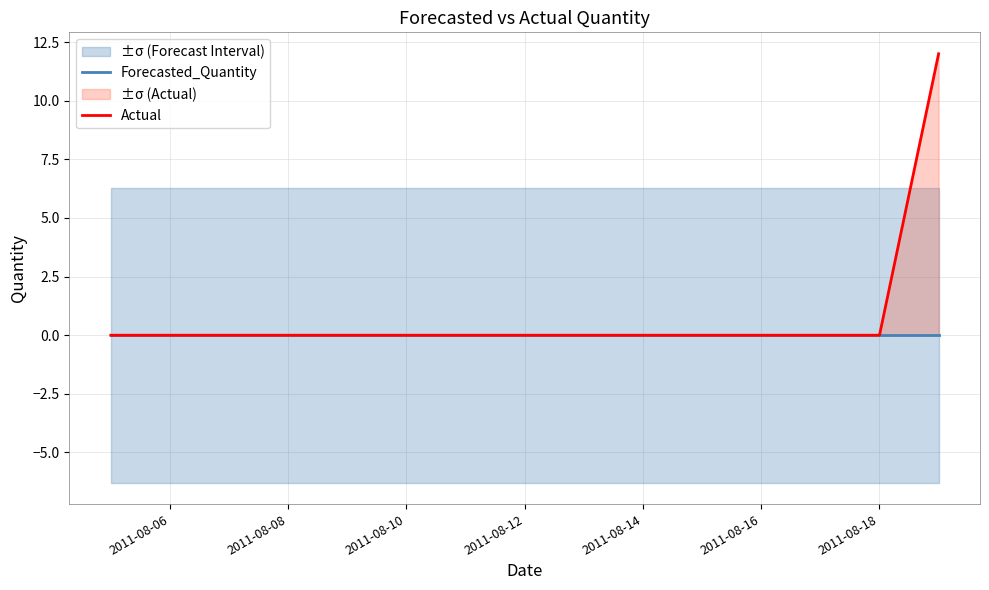

True or false: Actual and Forecasted_Quantity intersect in this chart.

False